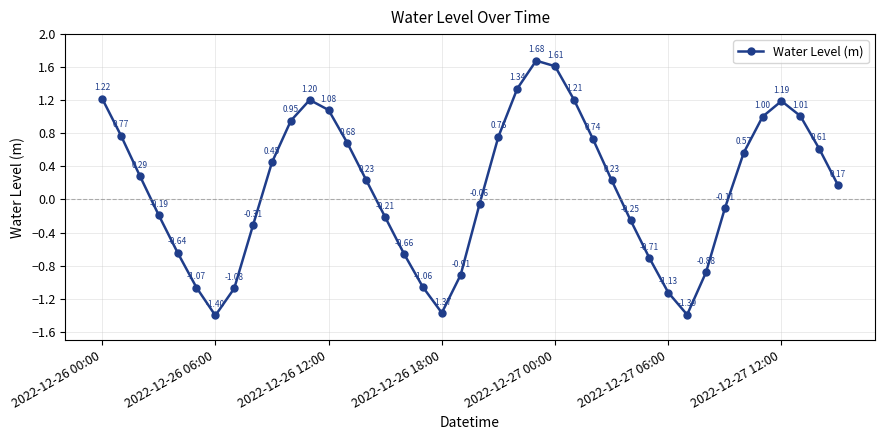

How many points are lower than both their immediate neighbors (excluding endpoints)?

3